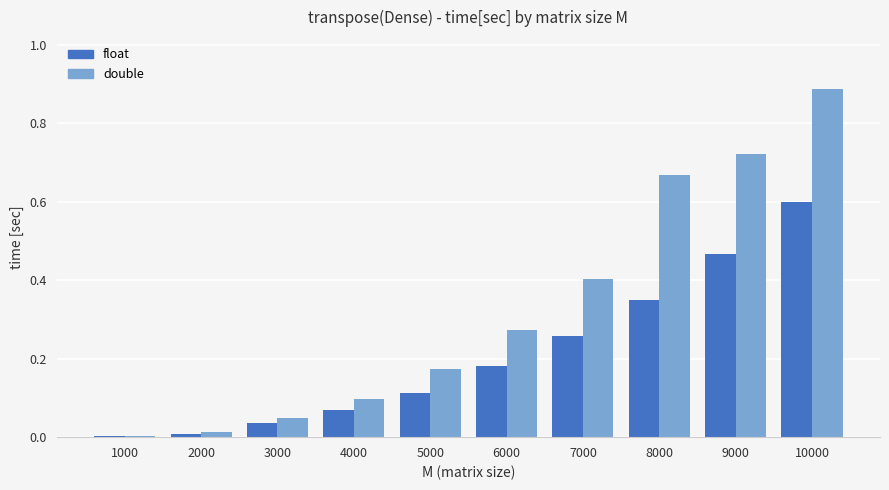

At which label does float reach its peak?

10000